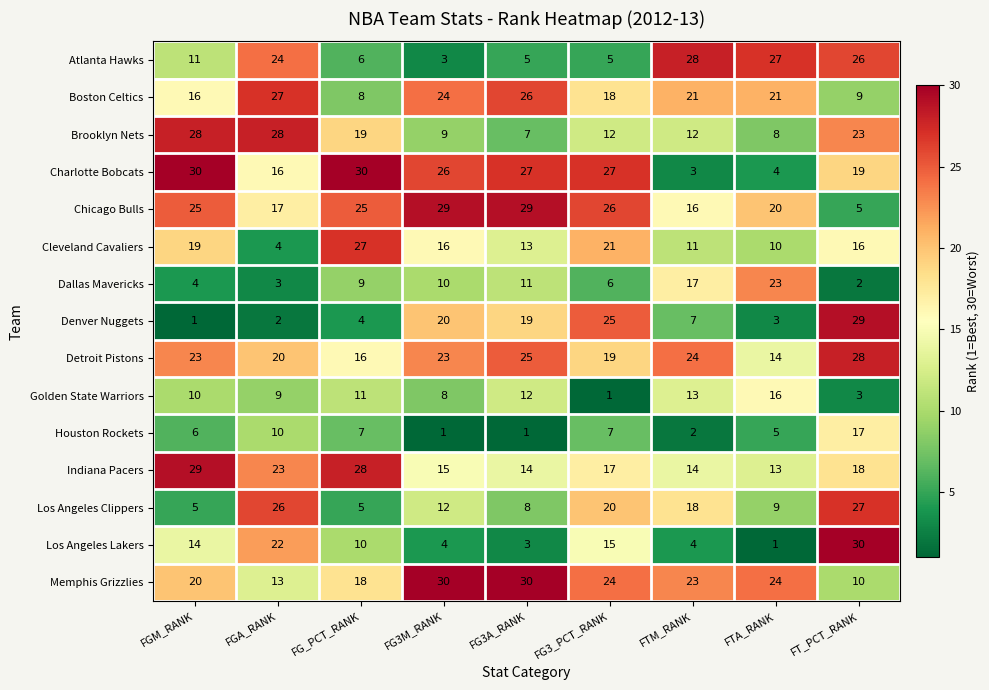

Between FGM_RANK and FTA_RANK, which series saw the biggest shift?

Charlotte Bobcats